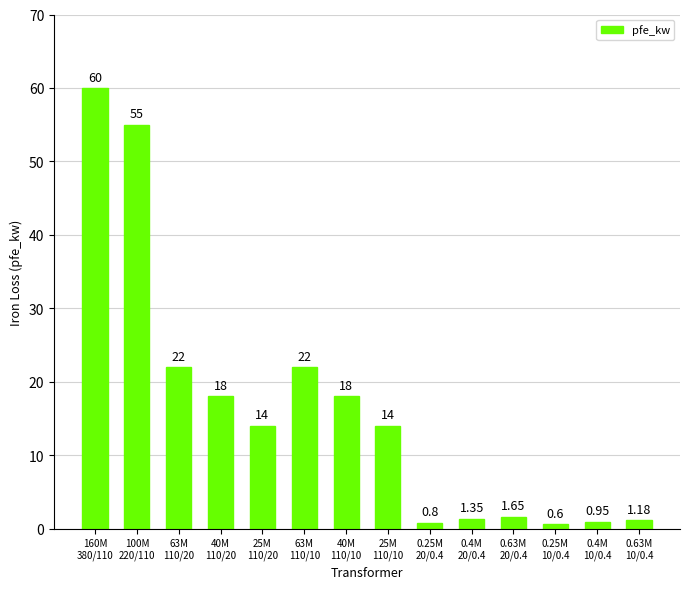

What is the average value?

16.4